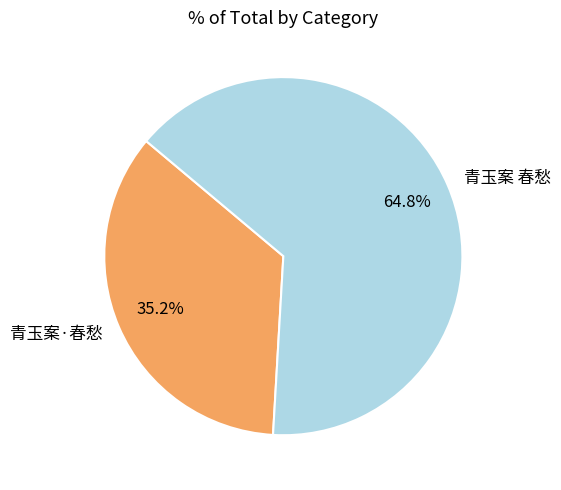

Is it true that 青玉案 春愁 is 65% of the pie?

True